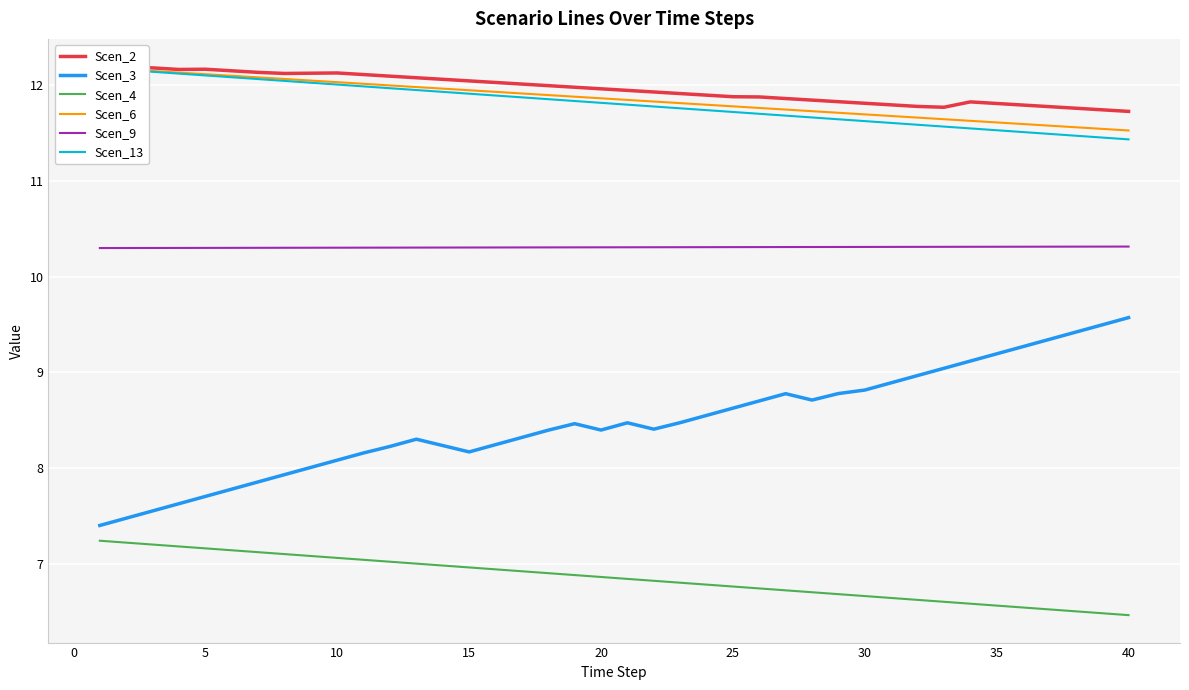

How many lines are shown in the chart?

6